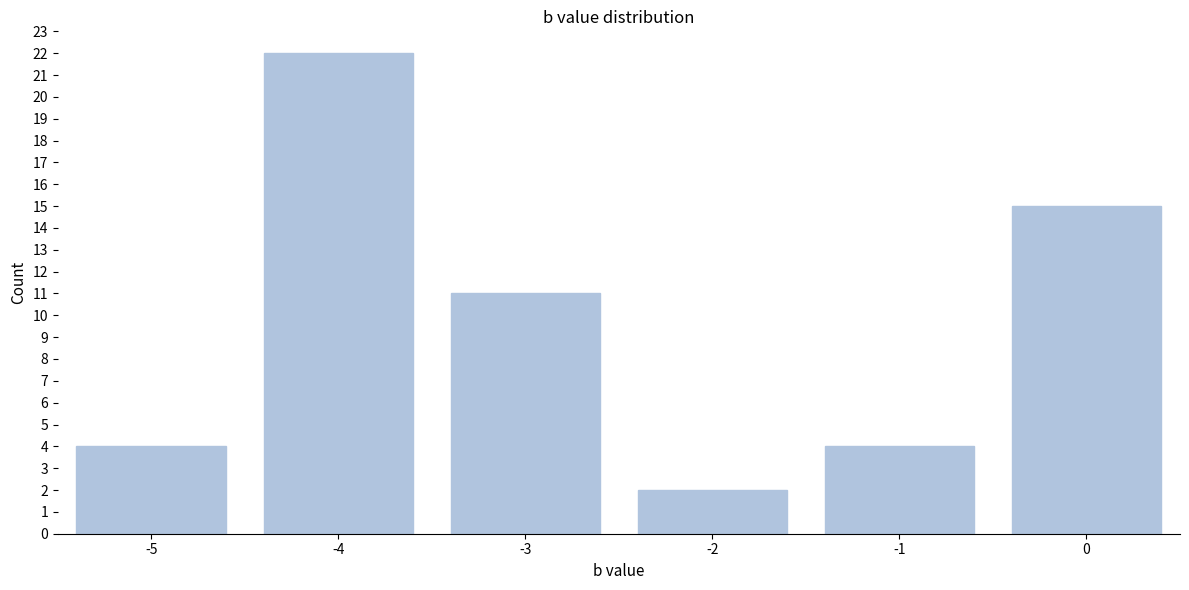

Reading left to right, extract all data points from this chart.

4	22	11	2	4	15